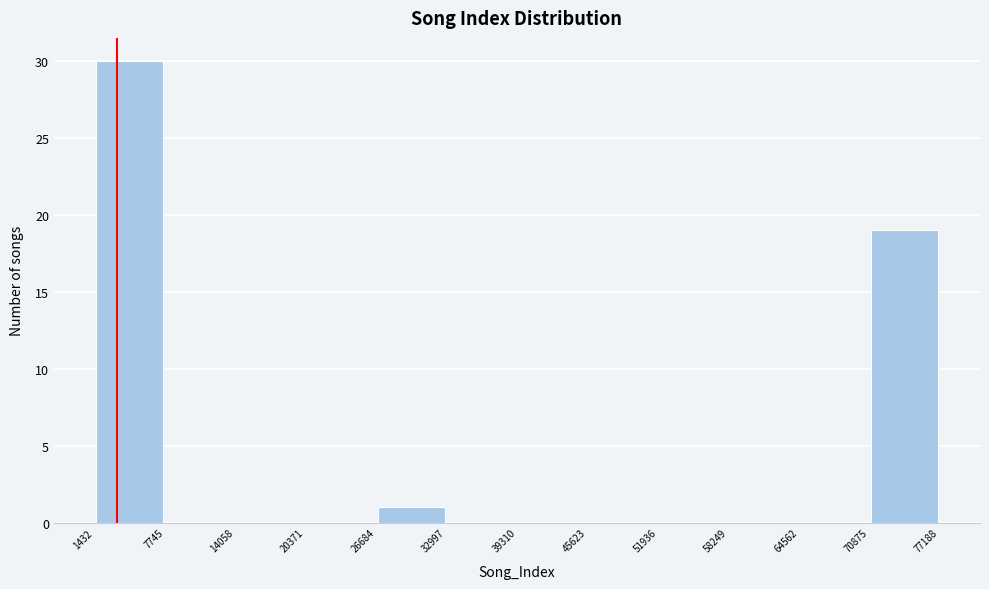

Reading left to right, transcribe this chart: for each bar, give the range it covers on the x-axis and its height. The values are not printed on the chart, so give them approximately, as read against the axis.

1432 to 7745: 30
7745 to 14058: 0
14058 to 20371: 0
20371 to 26684: 0
26684 to 32997: 1
32997 to 39310: 0
39310 to 45623: 0
45623 to 51936: 0
51936 to 58249: 0
58249 to 64562: 0
64562 to 70875: 0
70875 to 77188: 19